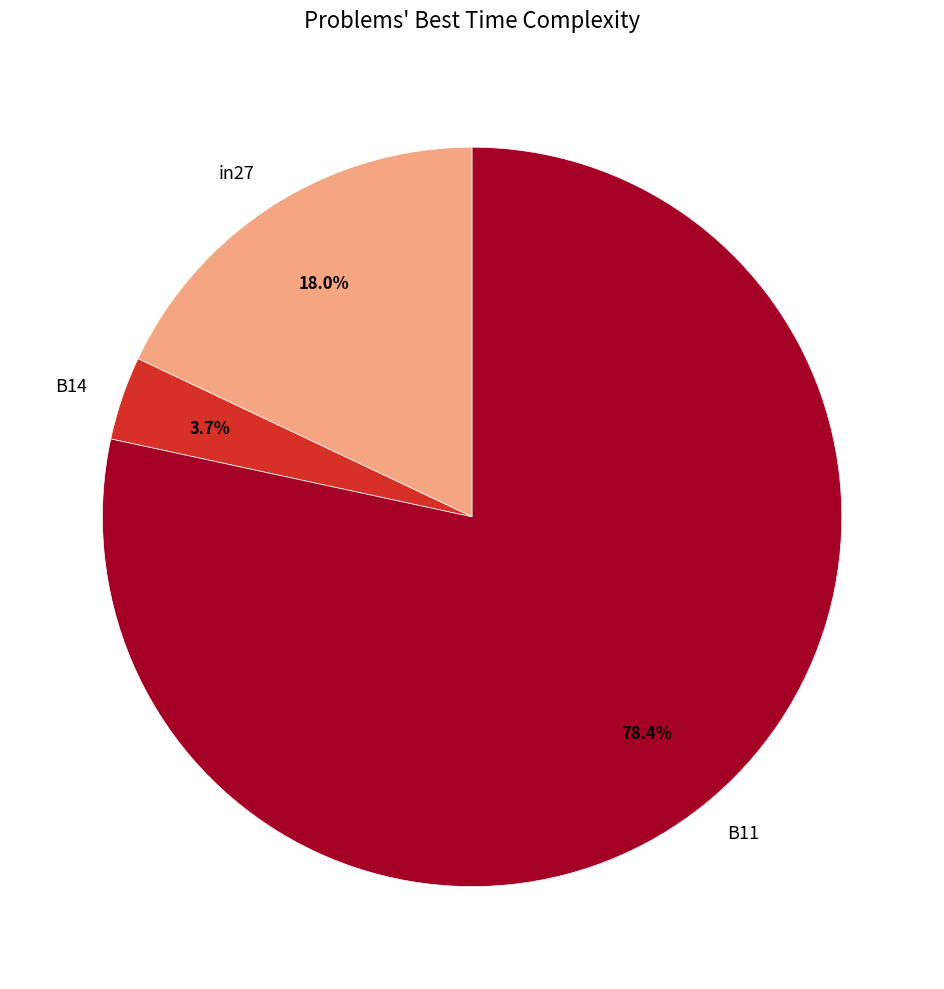

What percentage is the in27 slice, to the nearest percent?

18%